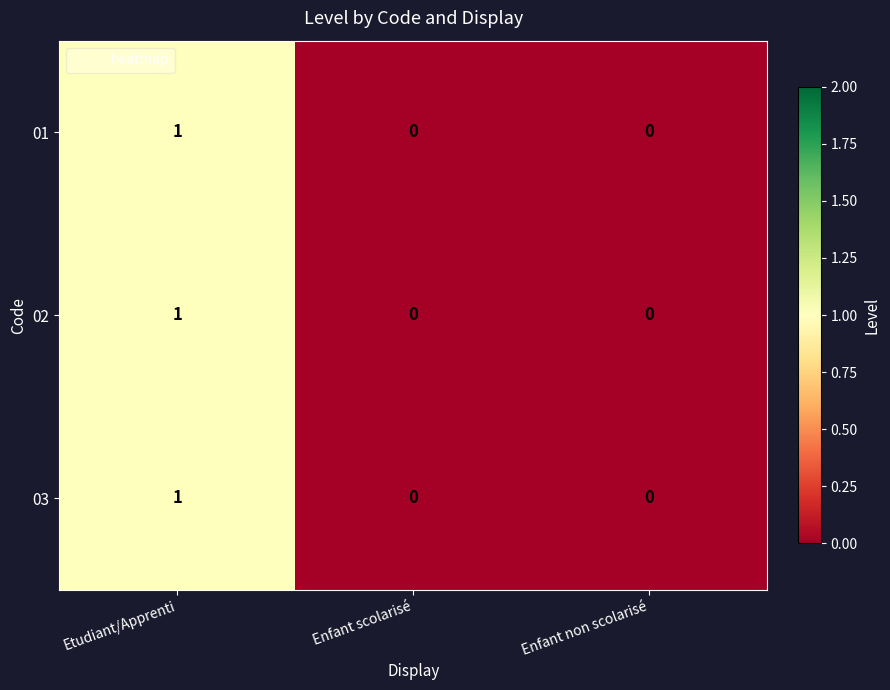

How many 01 values are between 0 and 1?

3